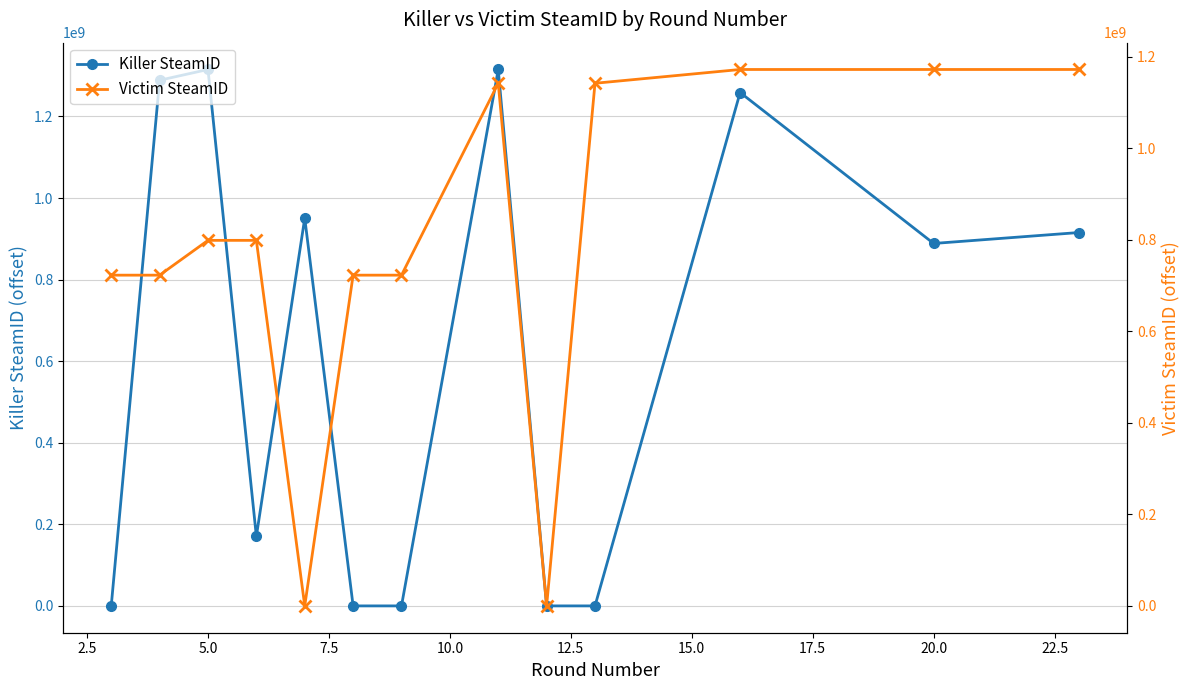

In Killer SteamID, how many points are higher than both neighbors (excluding endpoints)?

4